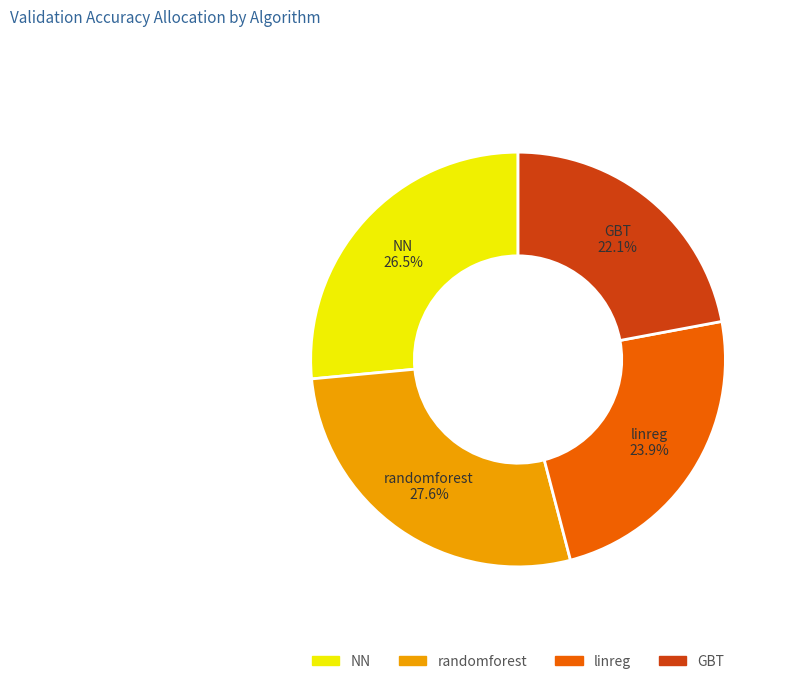

Is NN the majority of the pie?

No